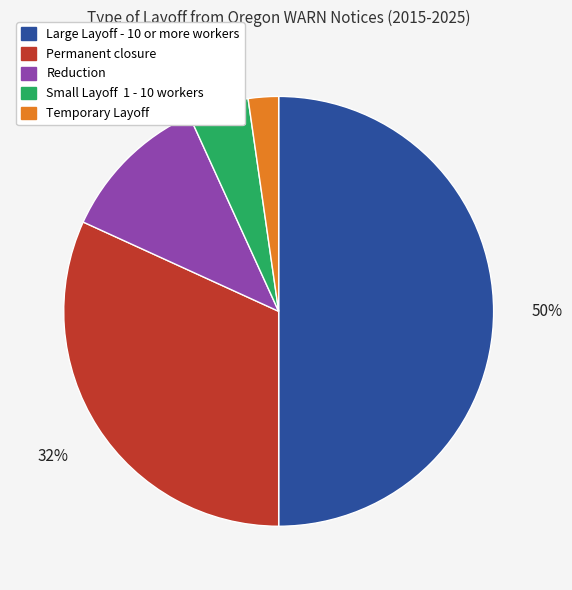

How many segments does this pie chart have?

5